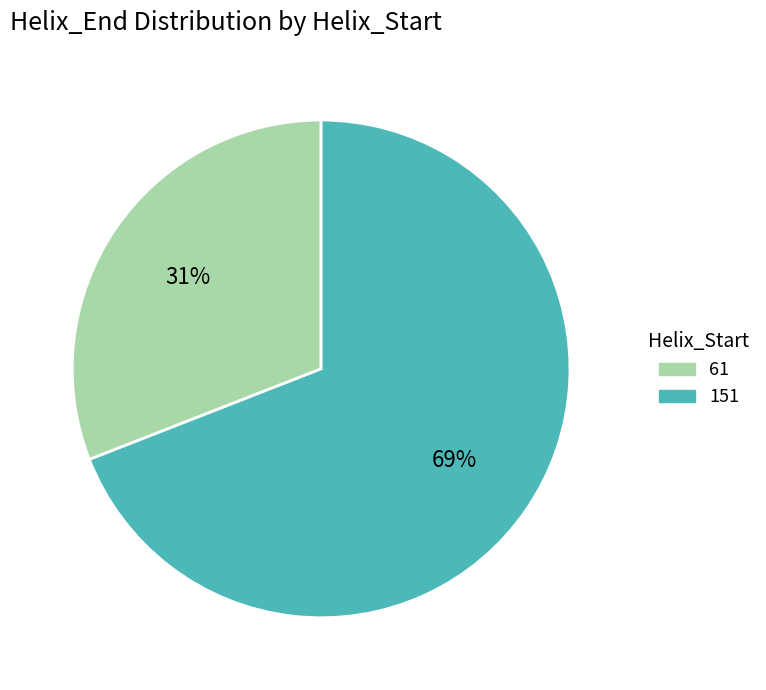

To the nearest percent, what is the average slice percentage?

50%